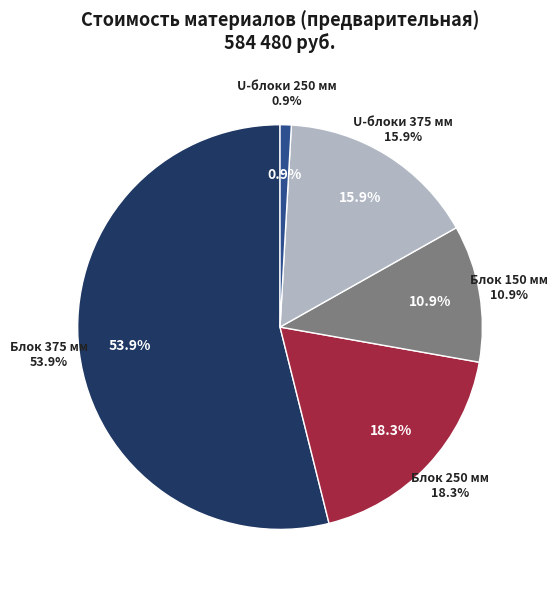

Is the sum of U - блоки 375 мм and U - блоки 250 мм greater than half?

No